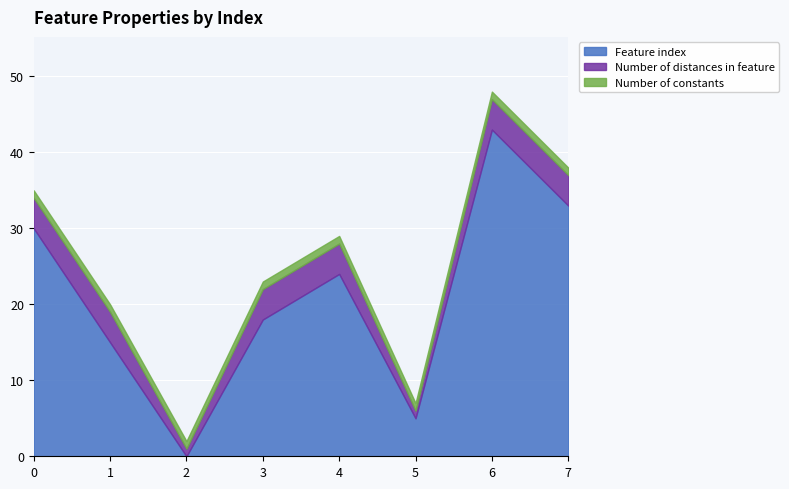

At which category is the sum across all series the highest?

6